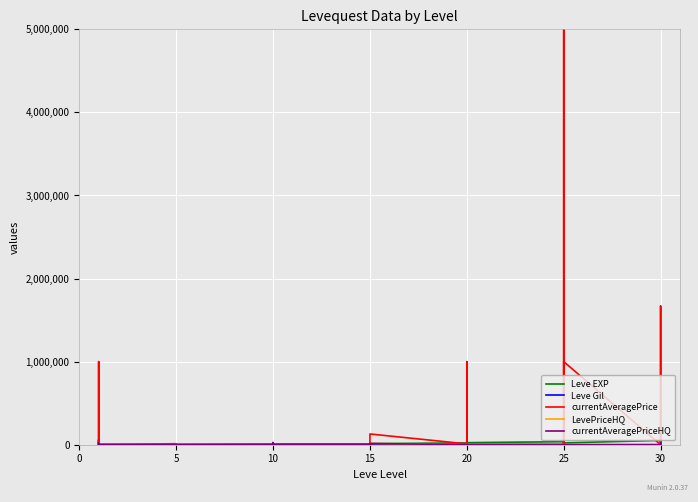

What is the difference between the maximum and minimum values in the currentAveragePrice series?

5000000